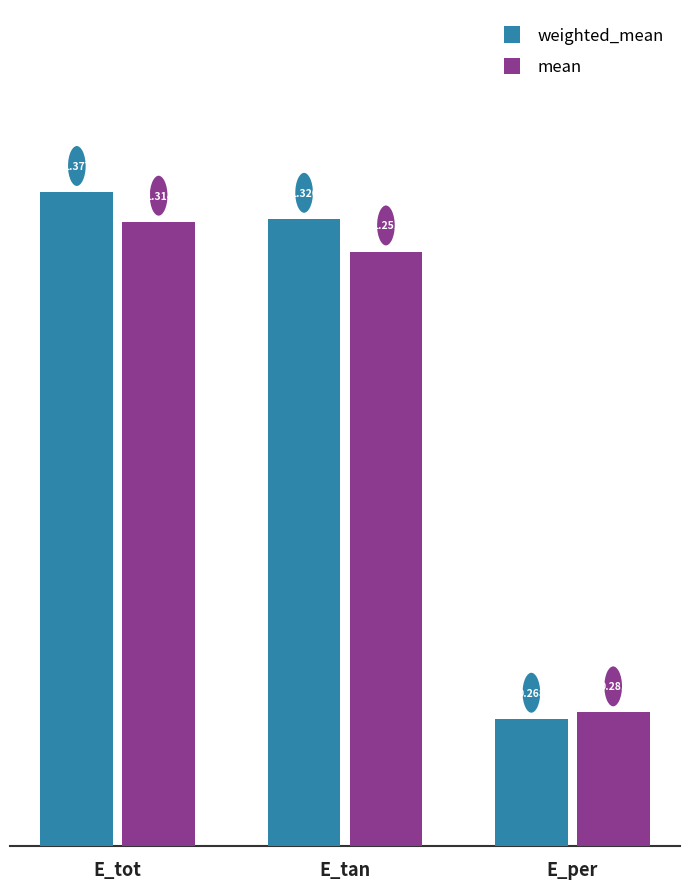

Which label corresponds to the smallest value in the chart?

E_per